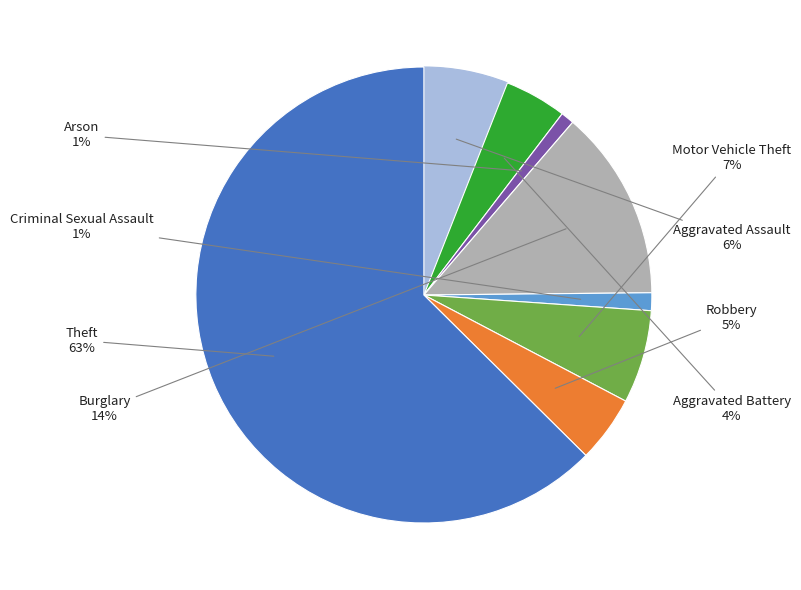

The Robbery slice represents 5% of the pie. True or false?

True